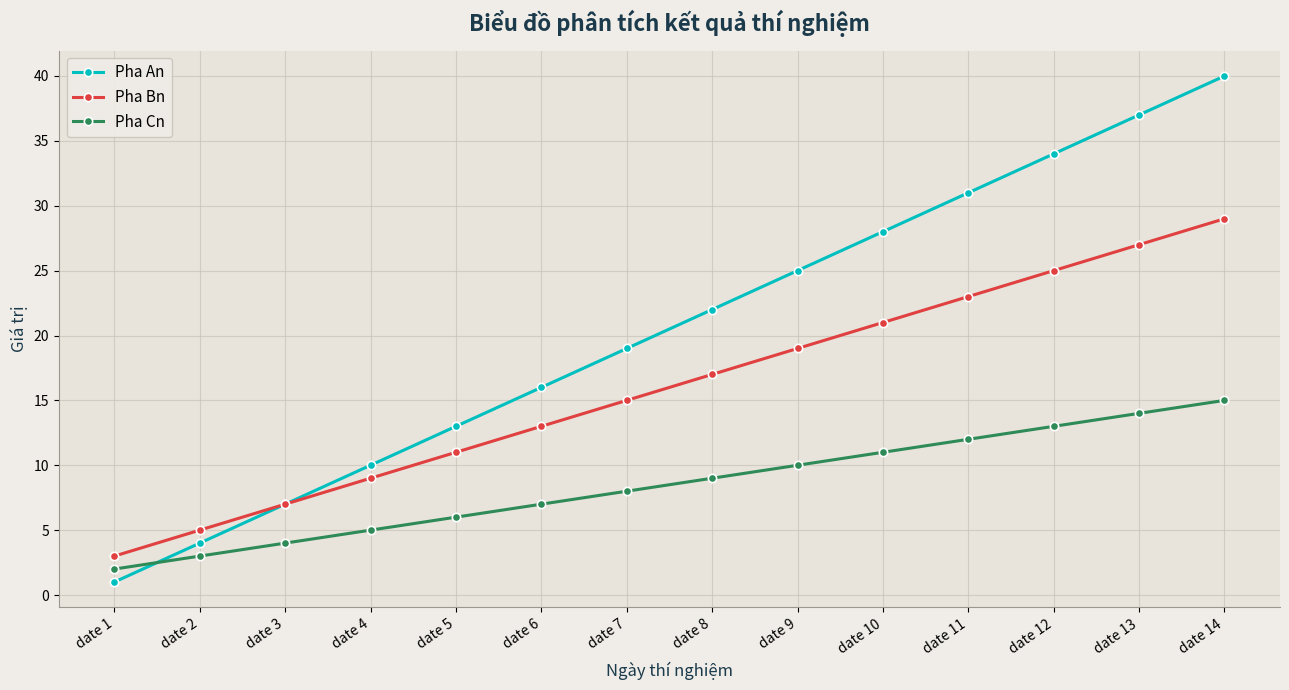

Rank the series by their average value, from lowest to highest.

Pha Cn, Pha Bn, Pha An